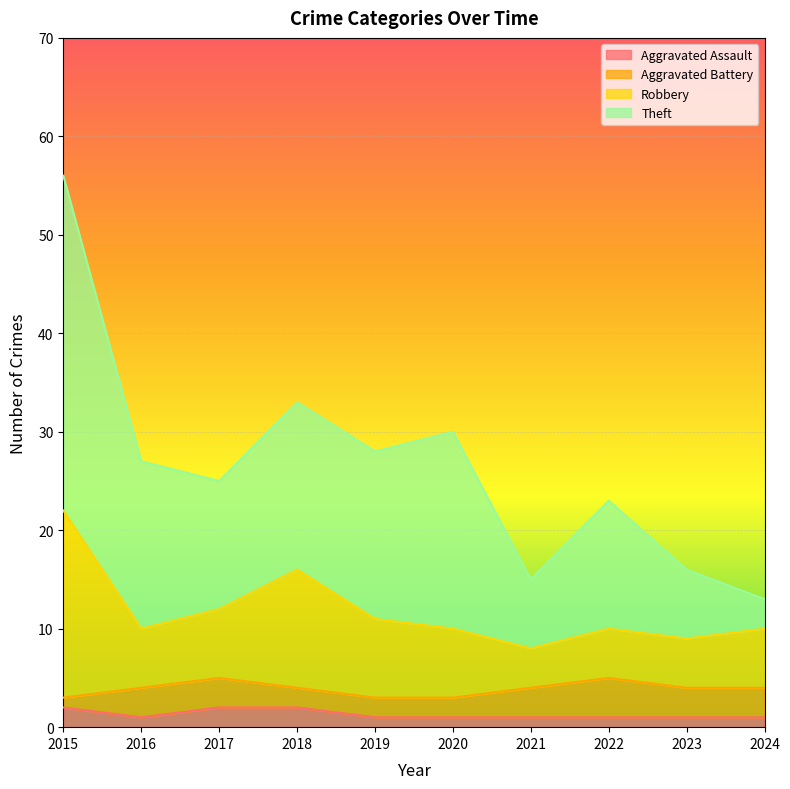

In Robbery, how many points are higher than both neighbors (excluding endpoints)?

2